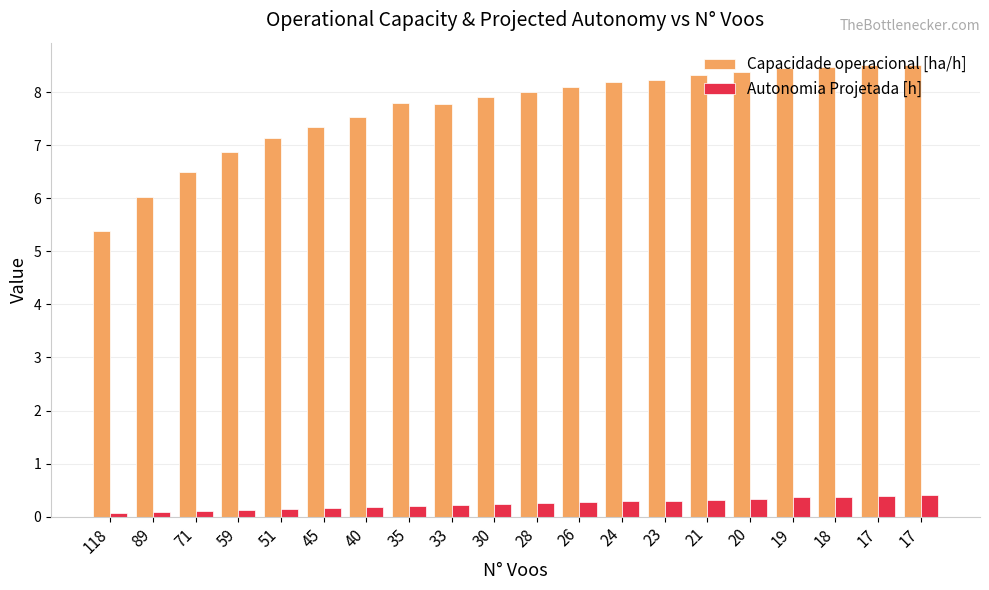

What is the sum of the Autonomia Projetada [h] values at 118 and 19?

0.4